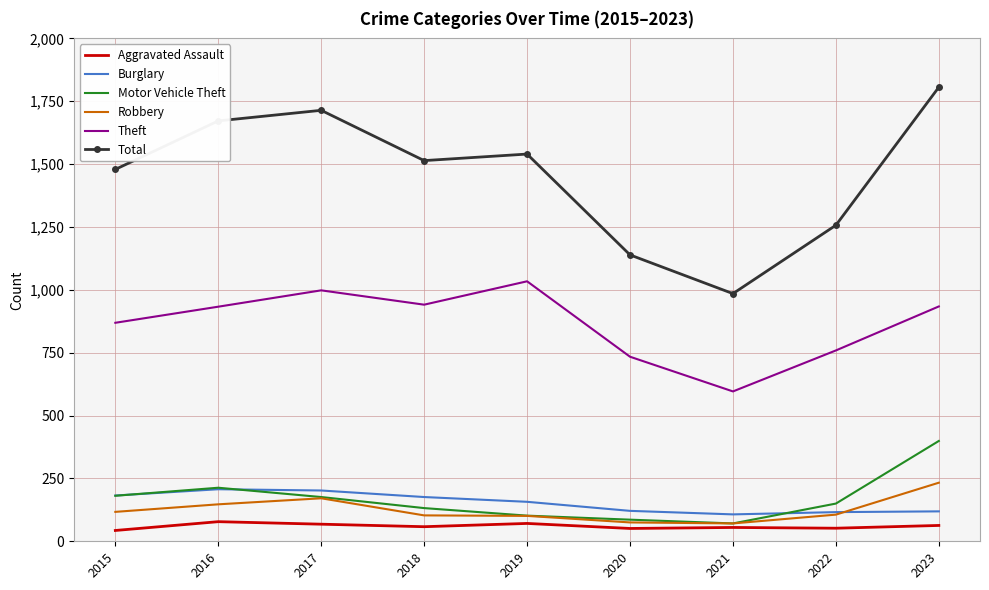

At which category does Theft reach its first local valley?

2018